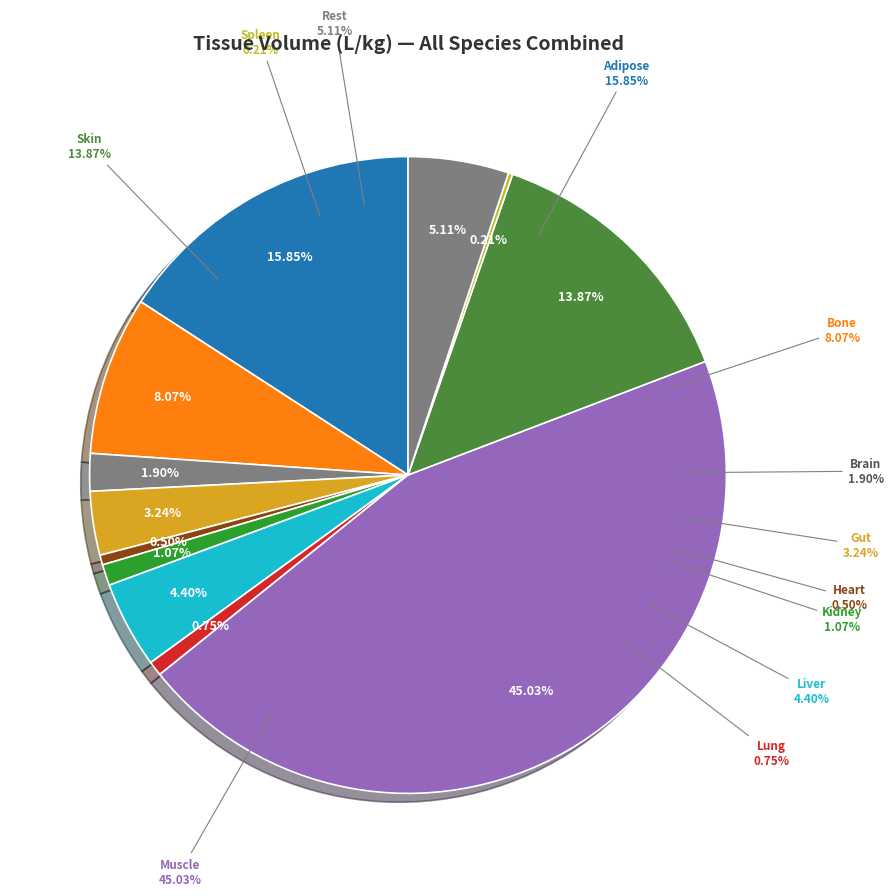

Which has a higher value, Gut or Liver?

Liver